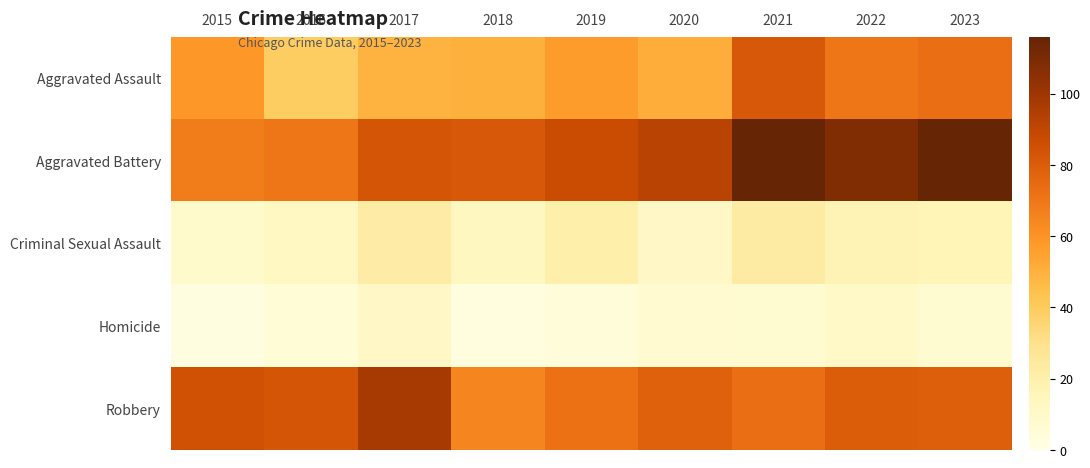

Which series has the largest total across all categories?

Aggravated Battery